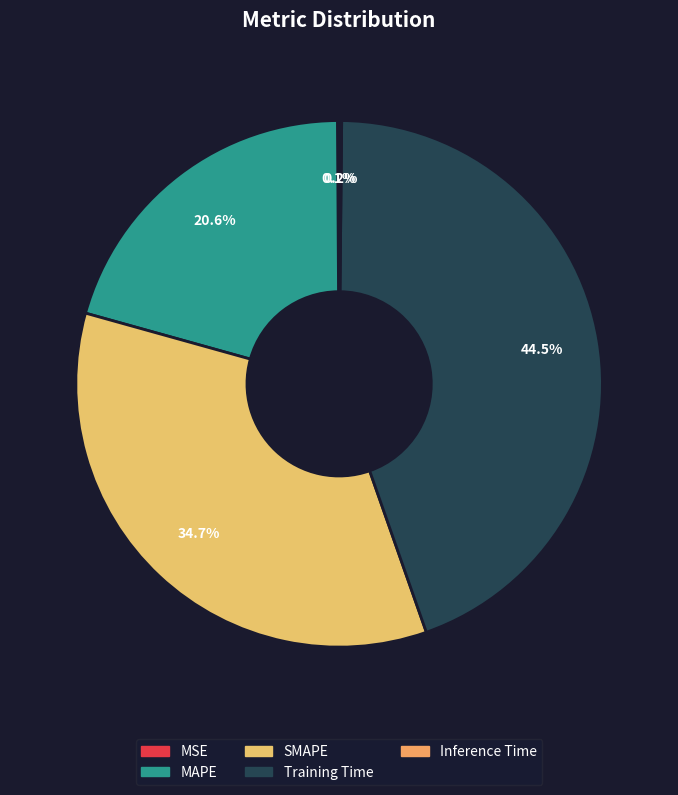

Which slice is the smallest?

MSE